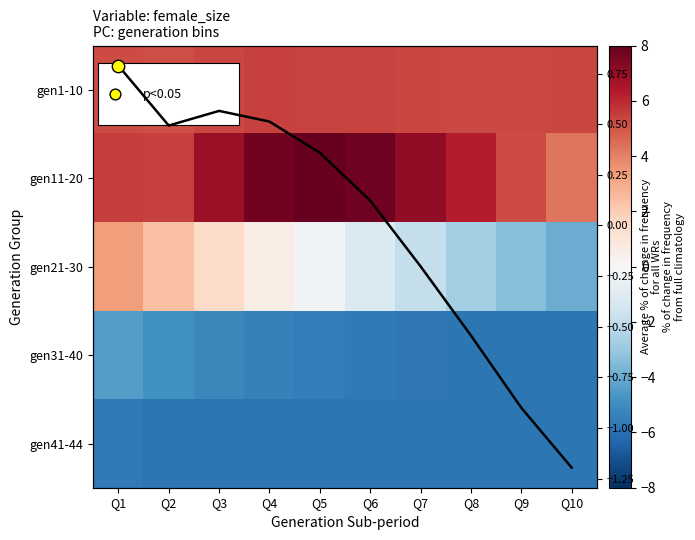

Reading right to left, transcribe all the data shown in this chart.

row_0: 5.3	5.3	5.3	5.3	5.4	5.4	5.5	5.4	5.2	5.2
row_1: 4.3	5.2	6.3	7.1	7.8	8.0	7.7	6.9	5.5	5.5
row_2: -4.0	-3.4	-2.7	-1.9	-1.1	-0.3	0.6	1.5	2.4	3.3
row_3: -5.8	-5.8	-5.8	-5.7	-5.7	-5.5	-5.4	-5.2	-4.8	-4.5
row_4: -5.8	-5.8	-5.8	-5.8	-5.8	-5.8	-5.8	-5.8	-5.8	-5.6
Column mean: -1.2	-0.9	-0.5	-0.2	0.1	0.4	0.5	0.6	0.5	0.8